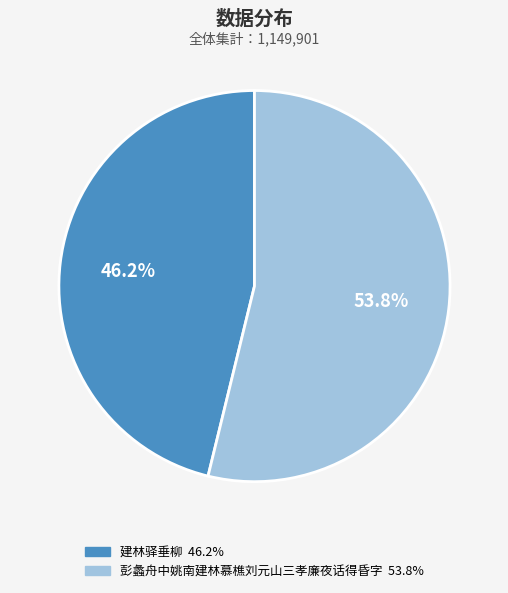

What percentage is the 彭蠡舟中姚南建林慕樵刘元山三孝廉夜话得昏字 slice, to the nearest percent?

54%